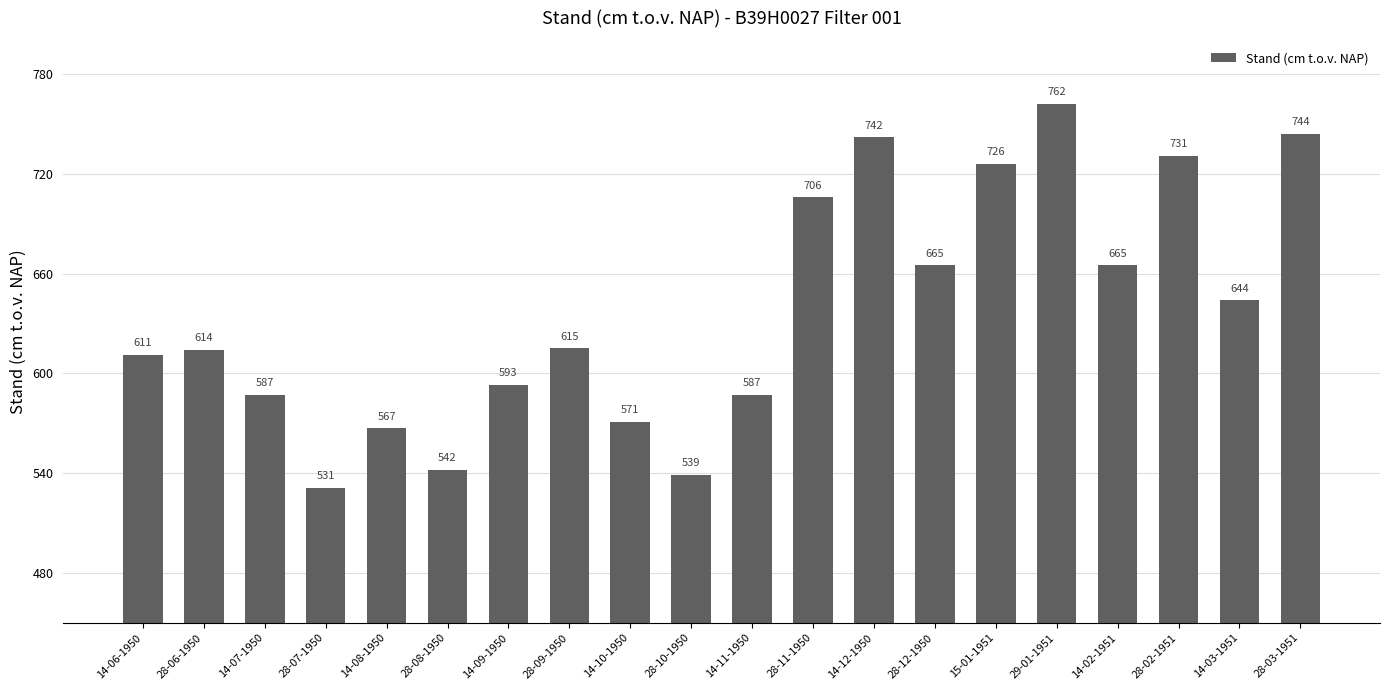

Which label corresponds to the smallest value in the chart?

28-07-1950